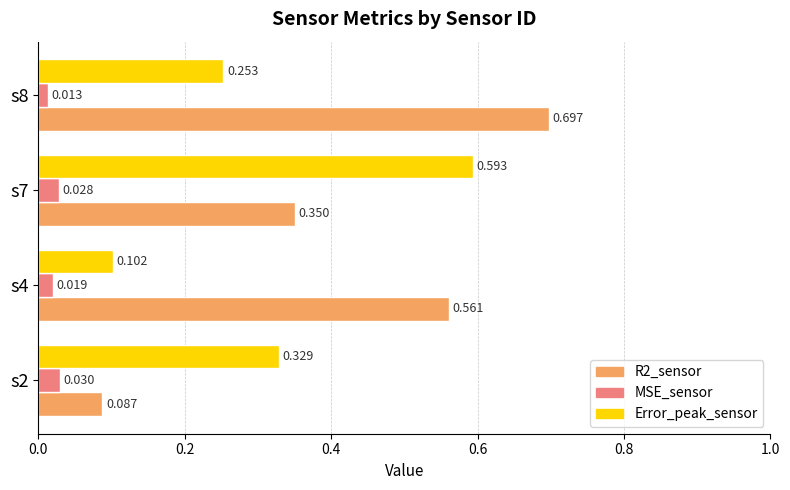

Is the value of Error_peak_sensor at s2 greater than the value of R2_sensor at s4?

No